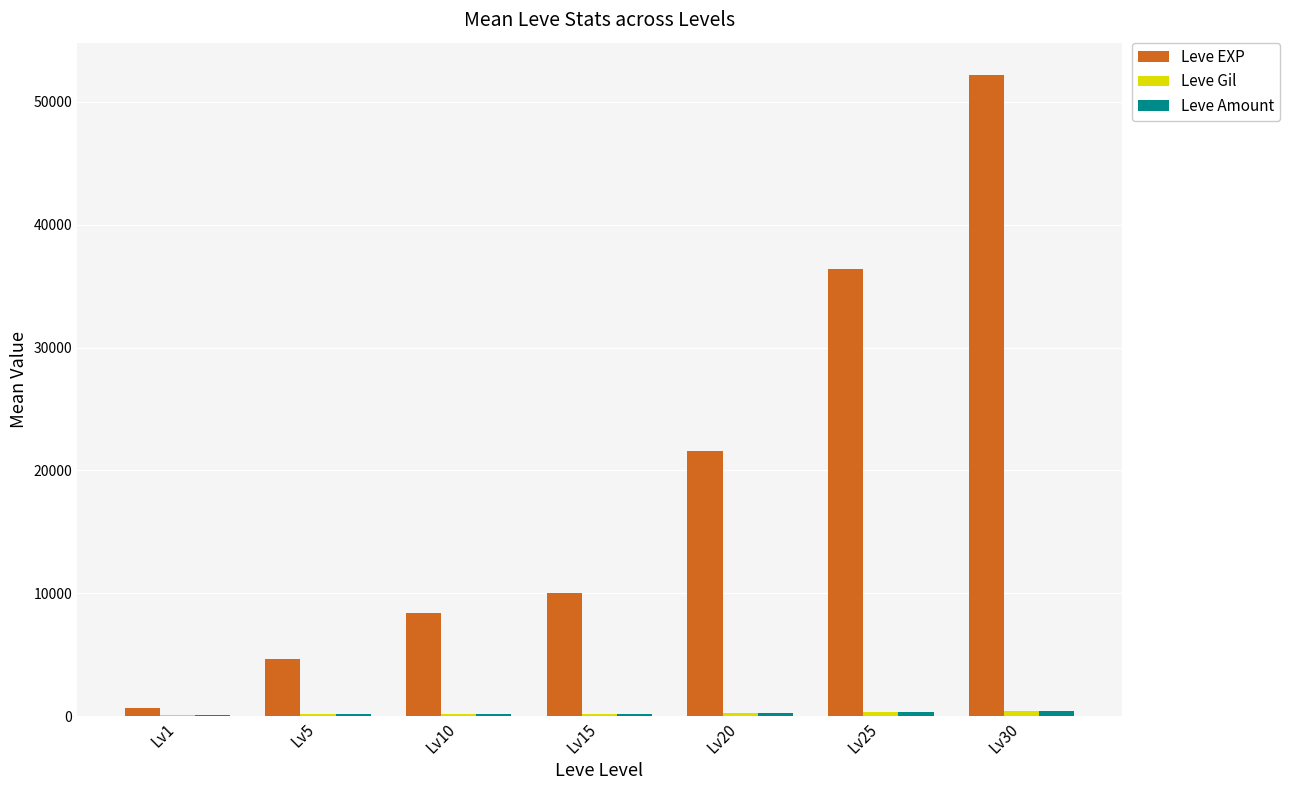

The value of Leve EXP at Lv10 is 5535. True or false?

False